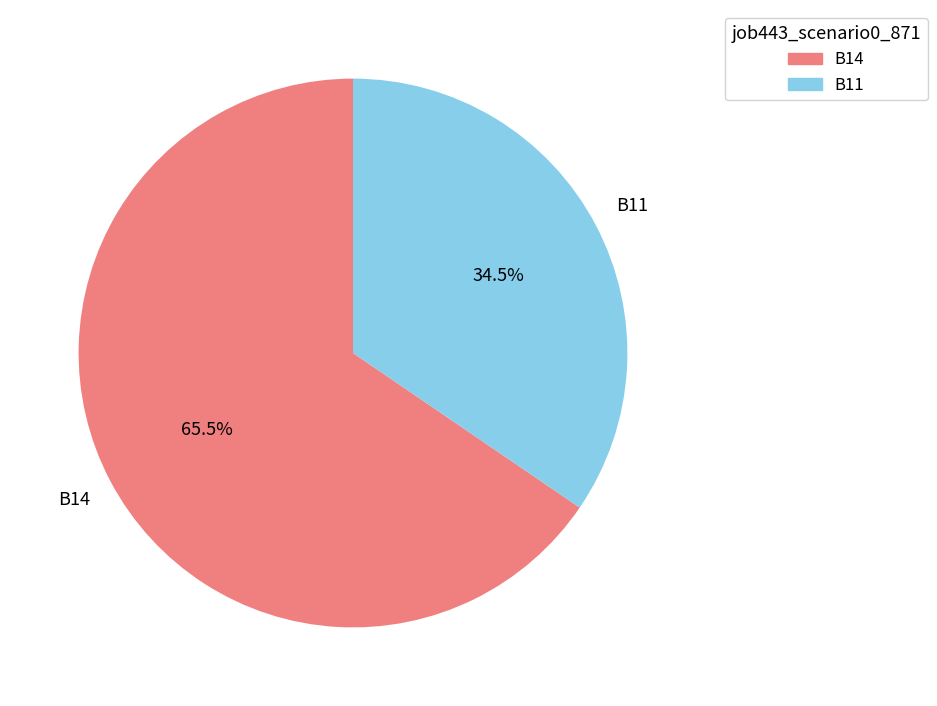

Which slice is the largest?

B14